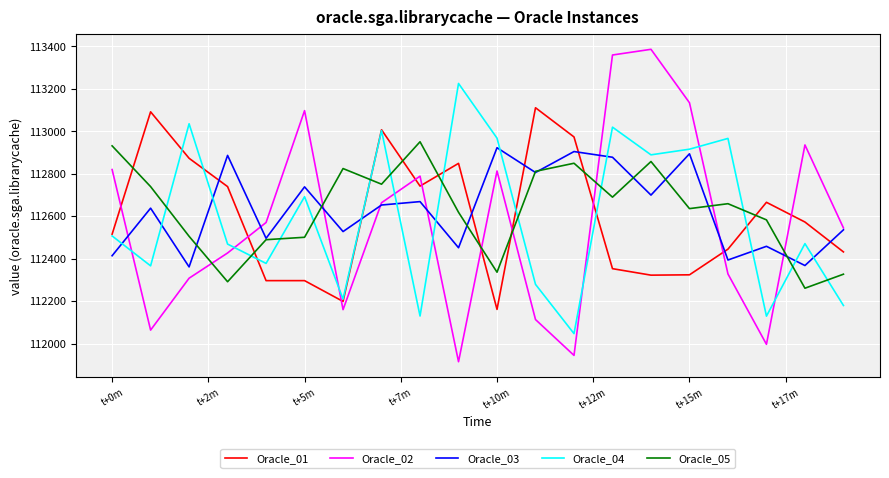

True or false: Oracle_04 and Oracle_05 intersect in this chart.

True